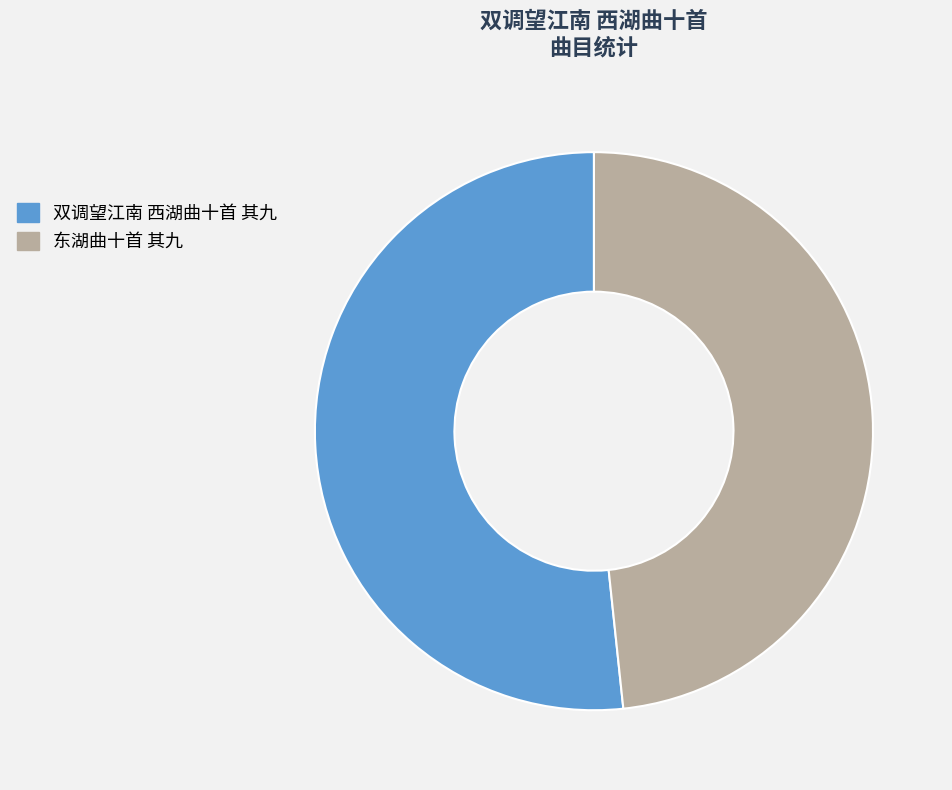

How many segments does this pie chart have?

2